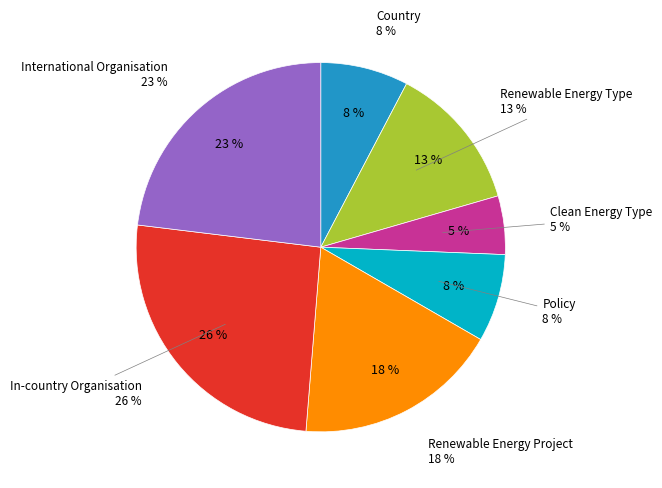

How many segments does this pie chart have?

7